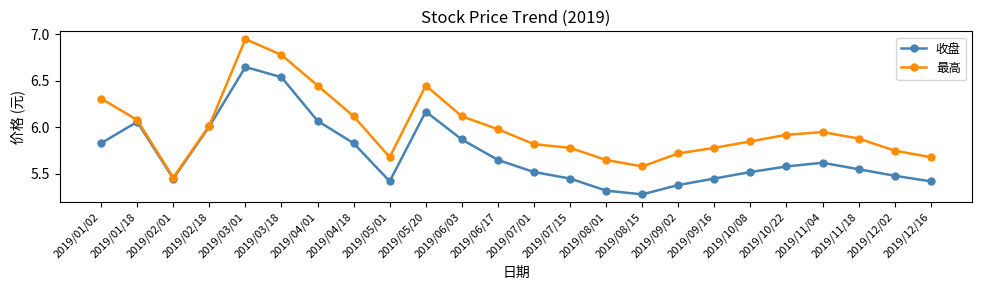

The 收盘 series shows 2.7 at 2019/10/22. True or false?

False